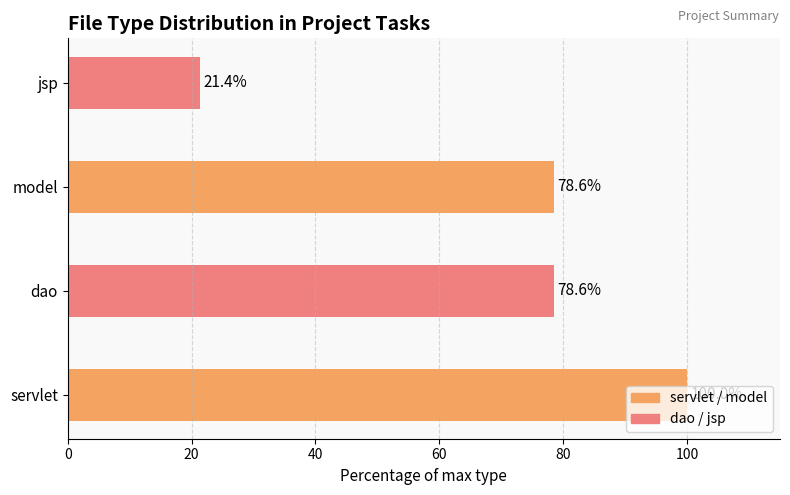

What is the sum of all values?

278.6